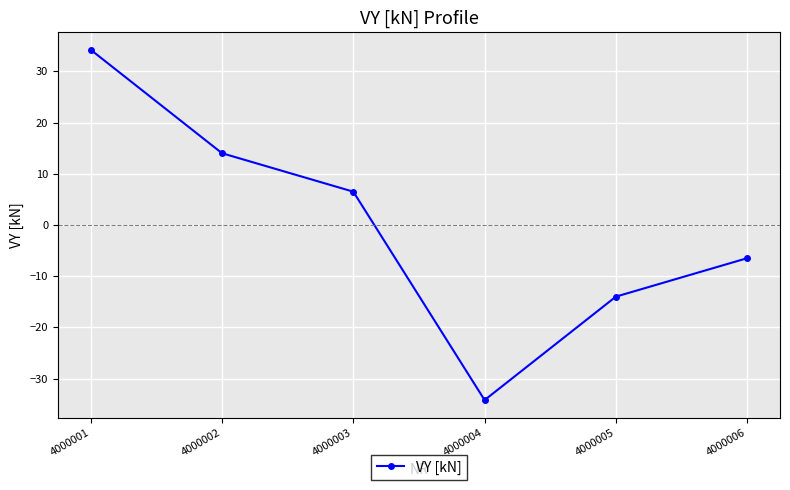

Does the chart have visible grid lines?

Yes